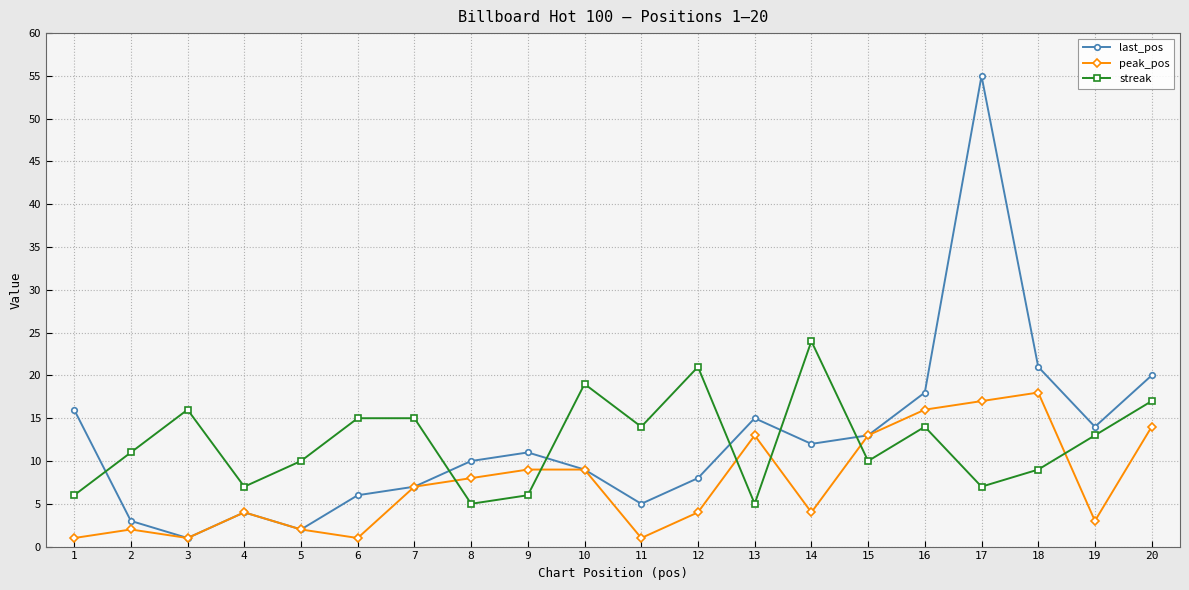

What is the value of the streak point at the 19th from the left?

13